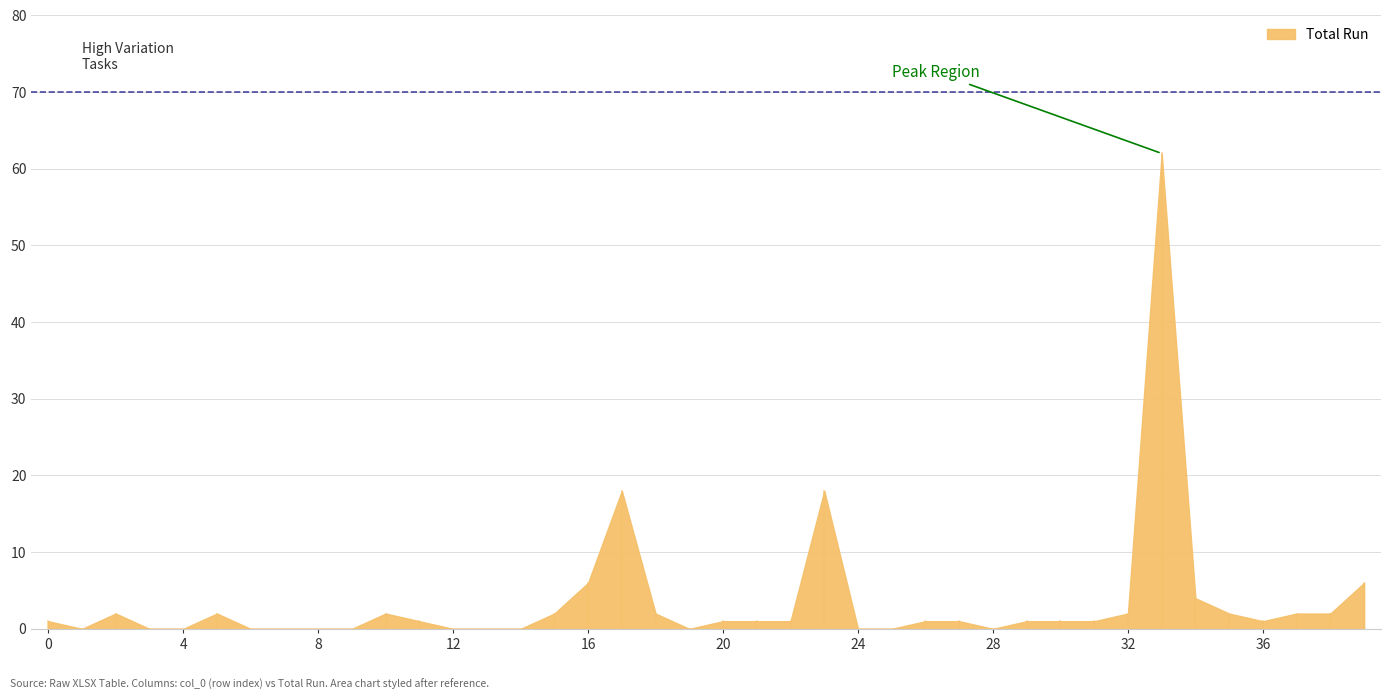

Which has a higher value, 16 or 34?

16